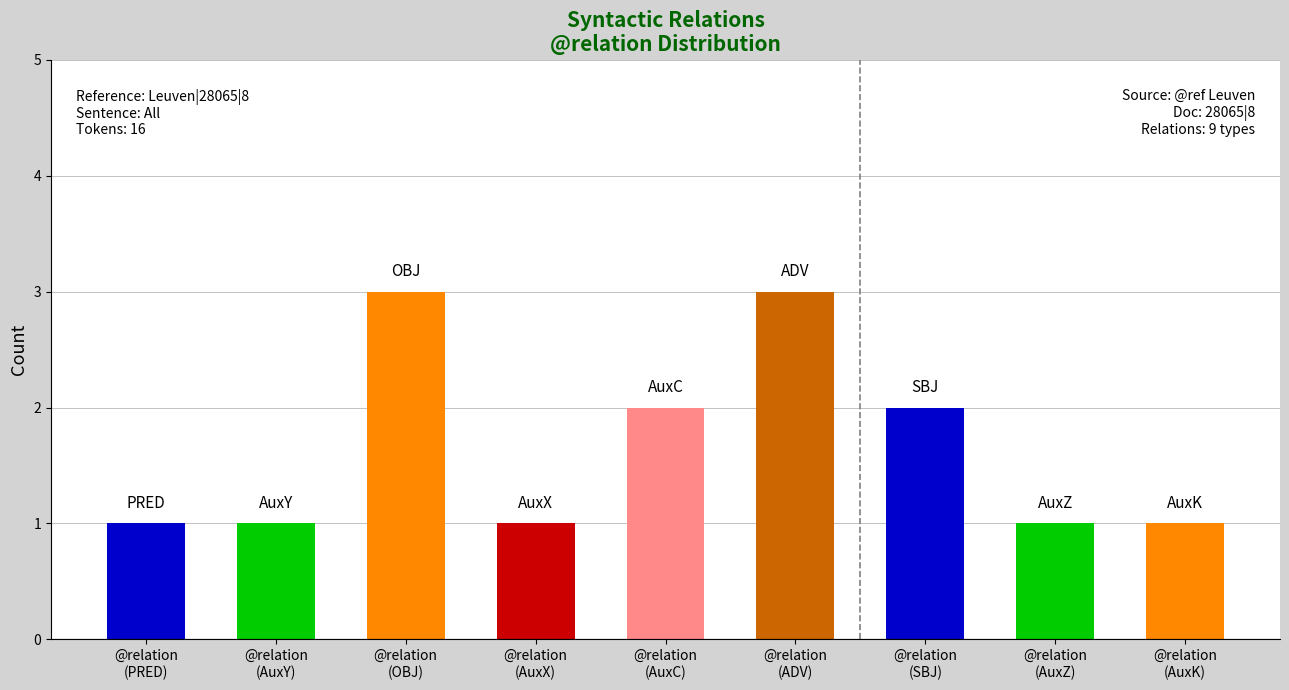

What is the sum of all values?

15